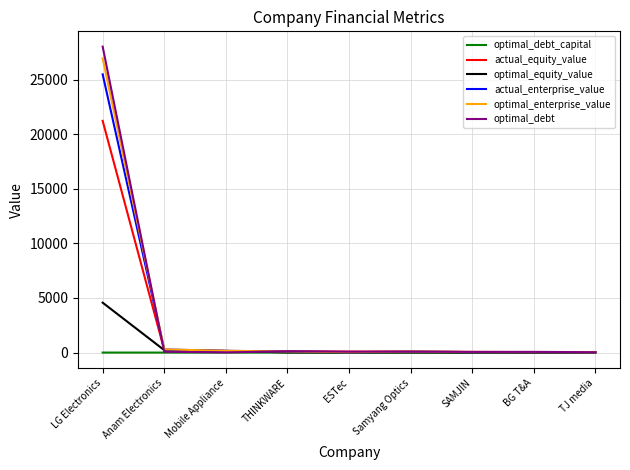

What is the highest value of the optimal_enterprise_value series?

26932.3